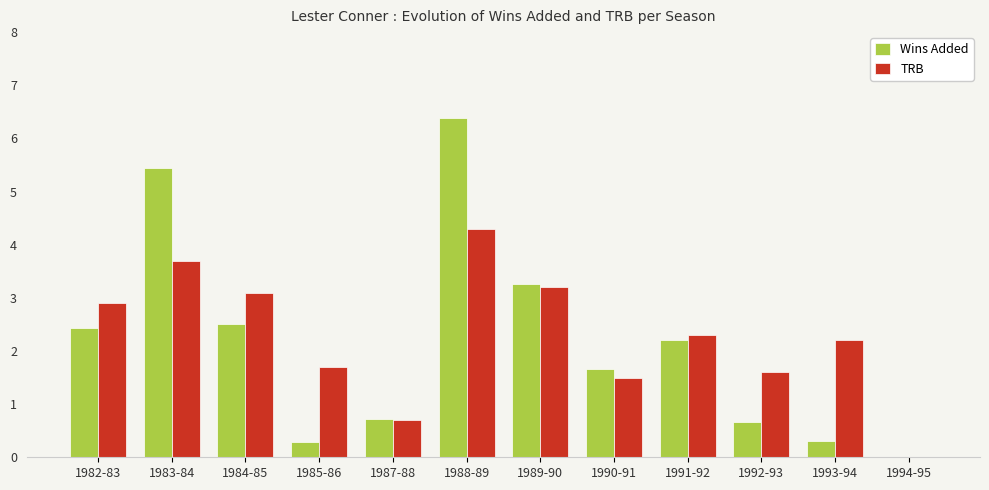

At which label does Wins Added first exceed 2?

1982-83